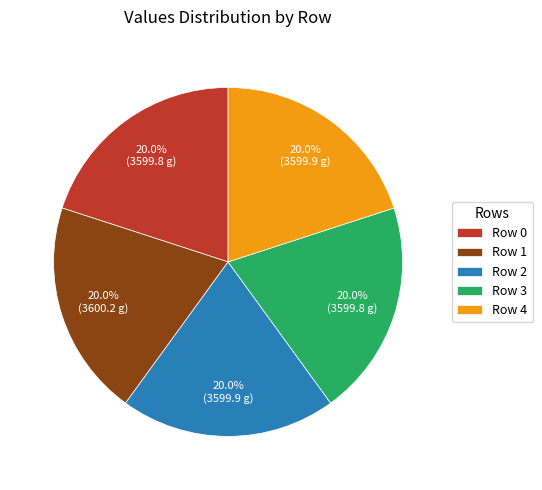

What is the ratio of the value at Row 4 to the value at Row 2?

1.0